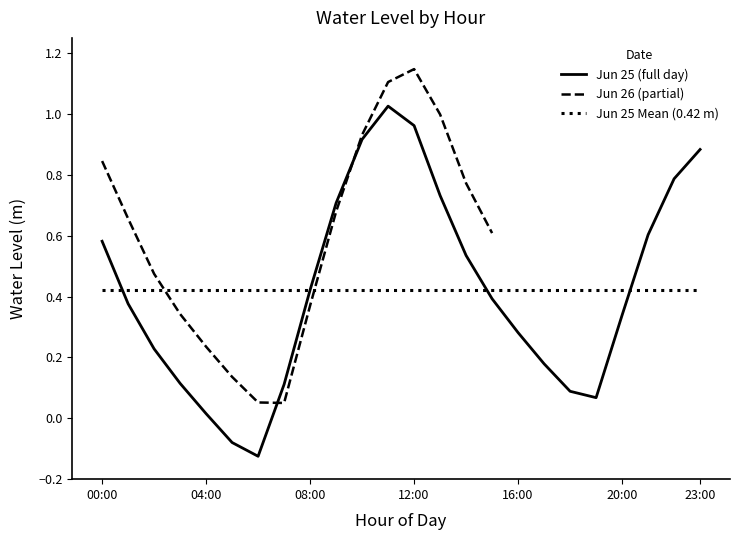

What is the label of the 2nd point from the left?

01:00